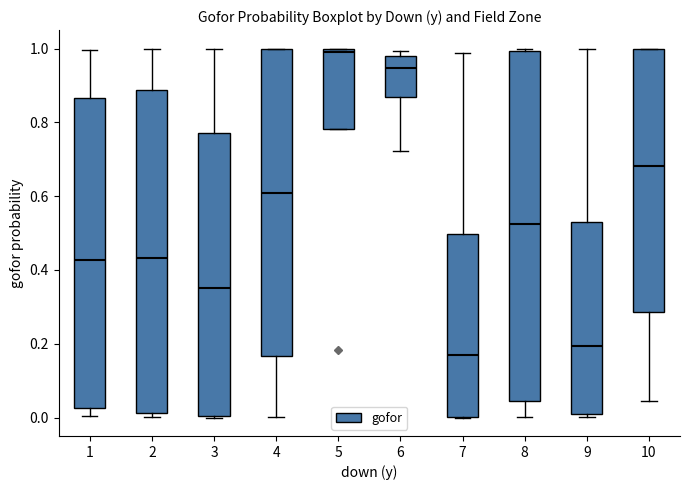

Reading left to right, read every box against the y-axis: the position of its median line, the range the box covers, and the ends of its whiskers. The values are not printed on the chart, so give them approximately, as read against the axis.

1: median 0.42, box 0.02 to 0.86, whiskers 0.00 to 1.00
2: median 0.44, box 0.02 to 0.88, whiskers 0.00 to 1.00
3: median 0.36, box 0.00 to 0.78, whiskers 0.00 to 1.00
4: median 0.60, box 0.16 to 1.00, whiskers 0.00 to 1.00
5: median 1.00 (just below the box's upper edge), box 0.78 to 1.00, whiskers 0.78 to 1.00
6: median 0.94, box 0.86 to 0.98, whiskers 0.72 to 1.00
7: median 0.16, box 0.00 to 0.50, whiskers 0.00 to 0.98
8: median 0.52, box 0.04 to 1.00, whiskers 0.00 to 1.00 (just above the box's upper edge)
9: median 0.20, box 0.02 to 0.52, whiskers 0.00 to 1.00
10: median 0.68, box 0.28 to 1.00, whiskers 0.04 to 1.00